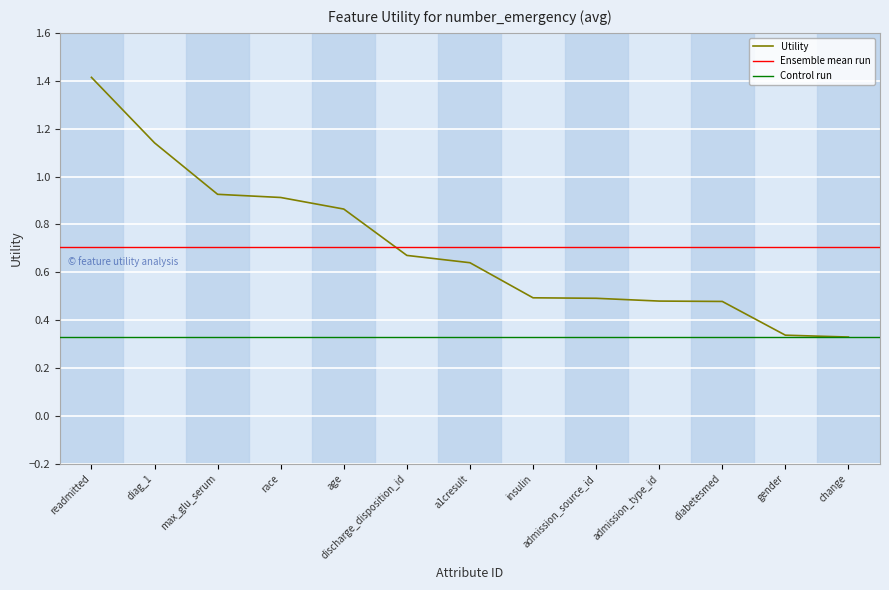

Is this an area chart (filled region under the line)?

No